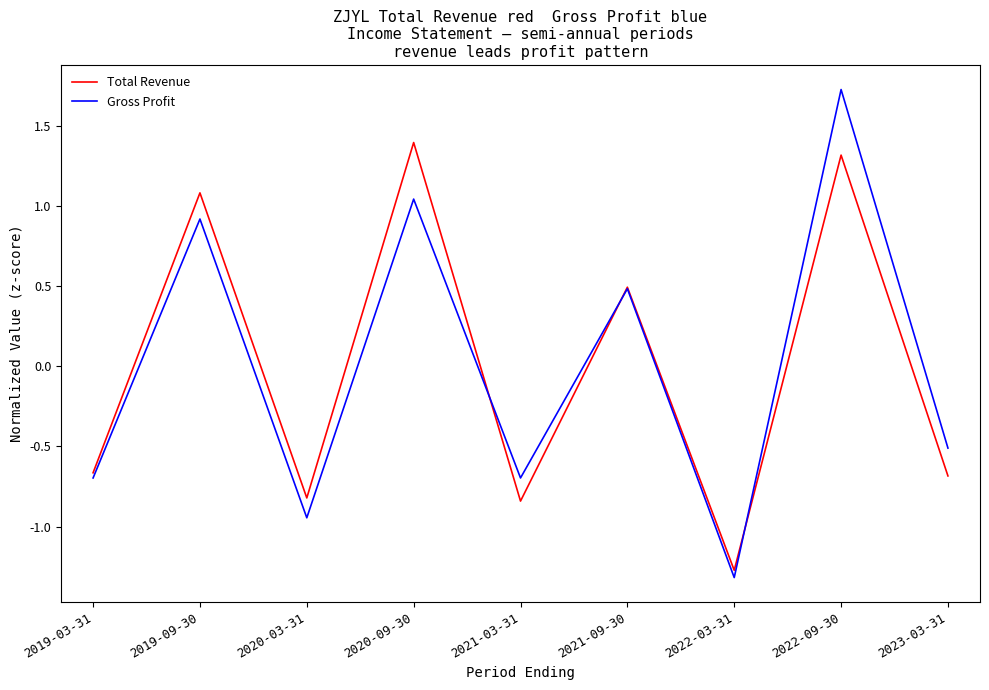

What is the sum of the Gross Profit values at 2020-09-30 and 2021-03-31?

0.3